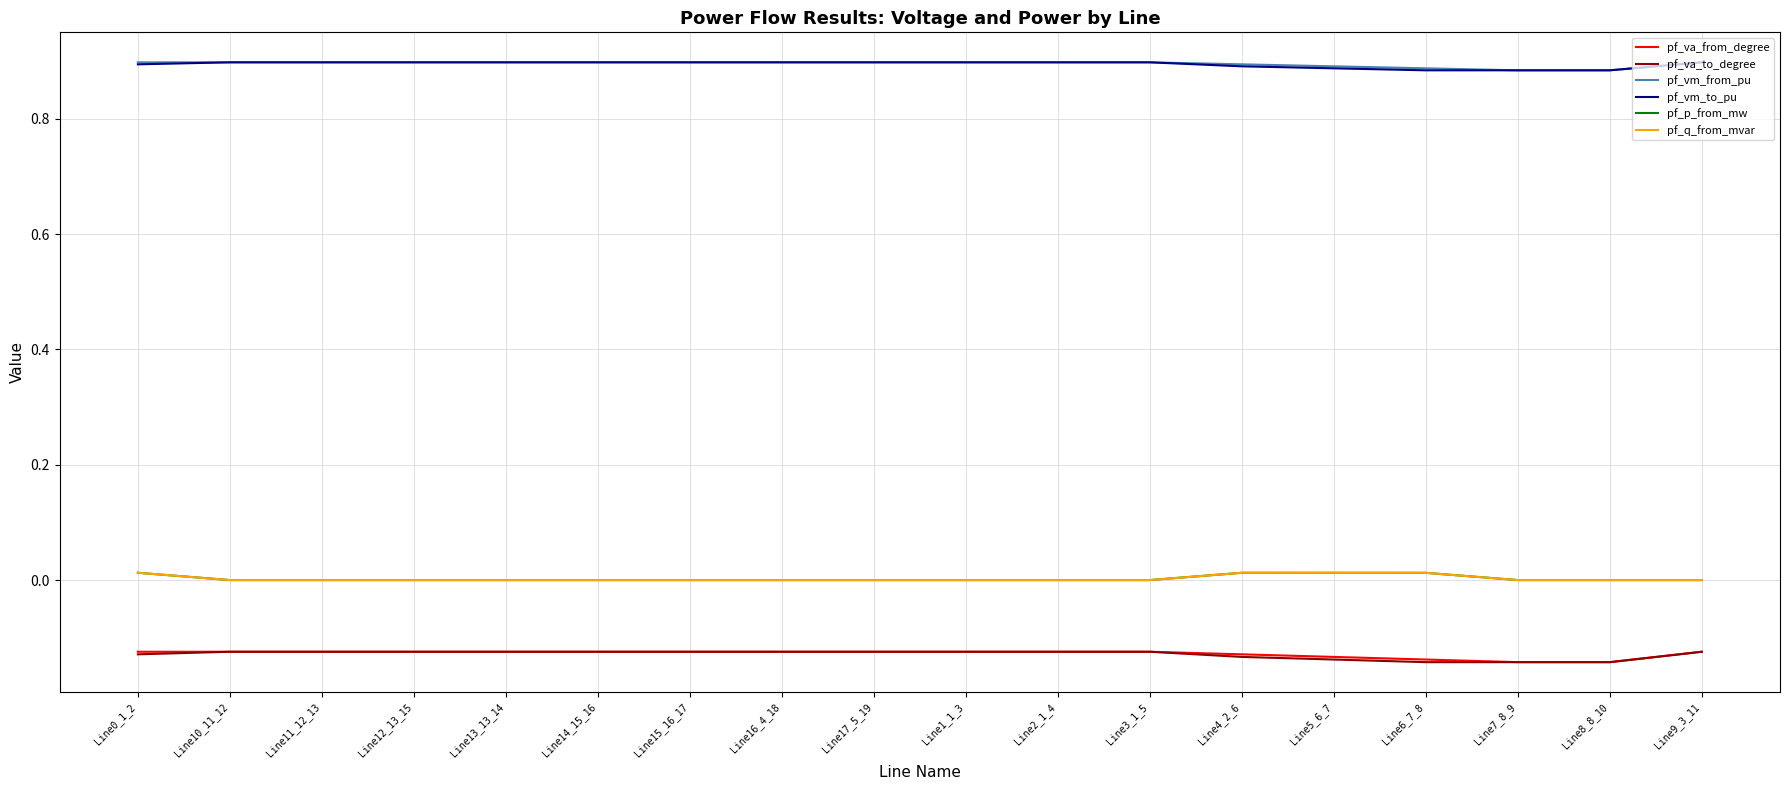

True or false: pf_va_from_degree and pf_q_from_mvar cross at least once.

False